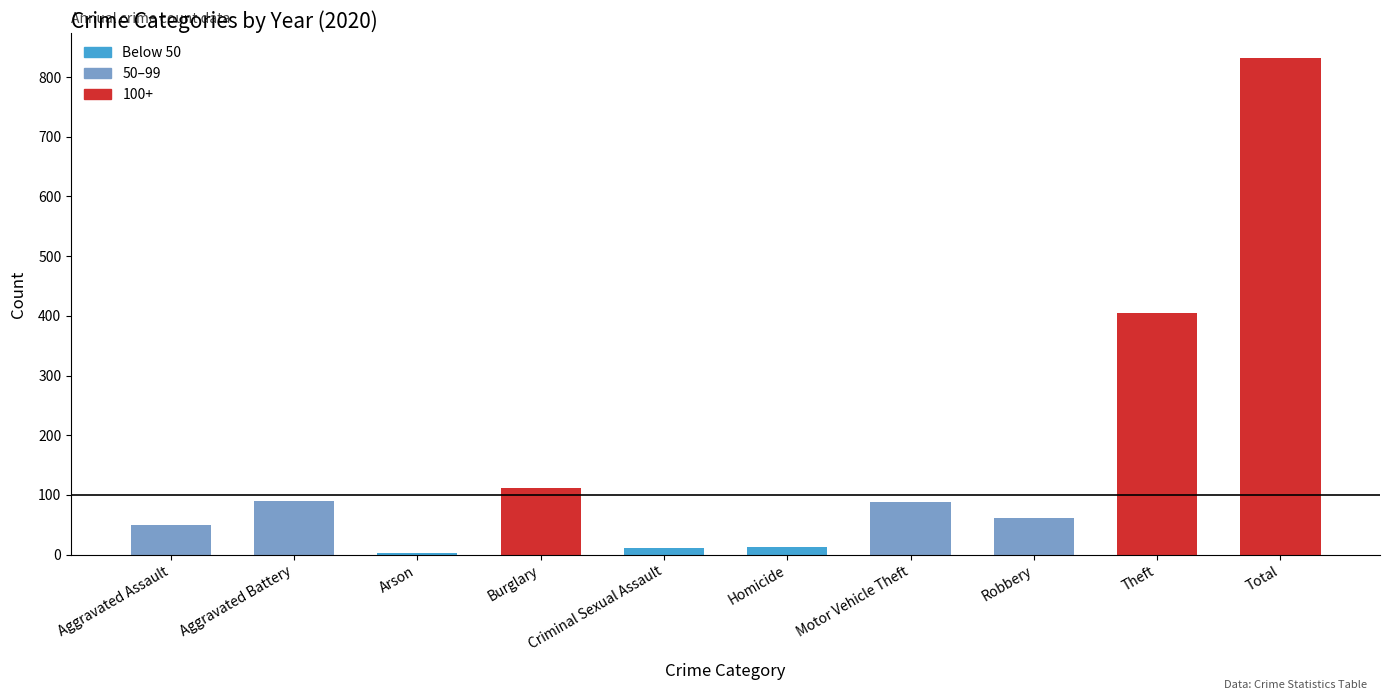

Which category has the highest value across all series?

Total